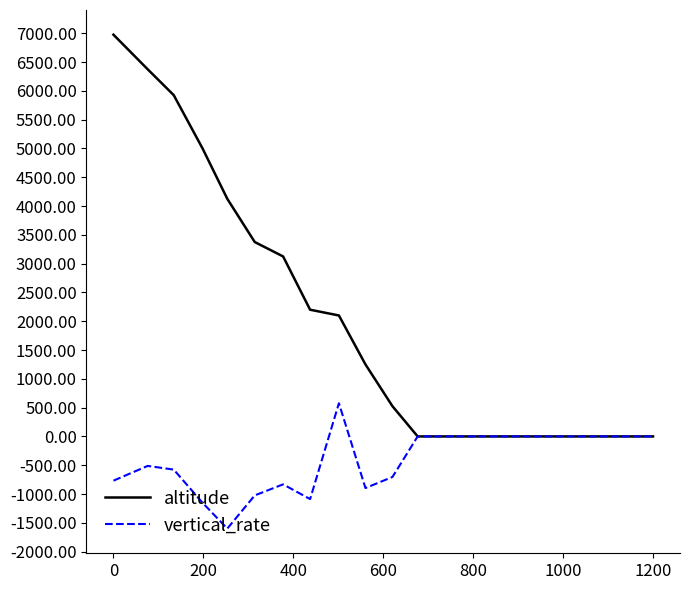

Does the chart have visible grid lines?

No